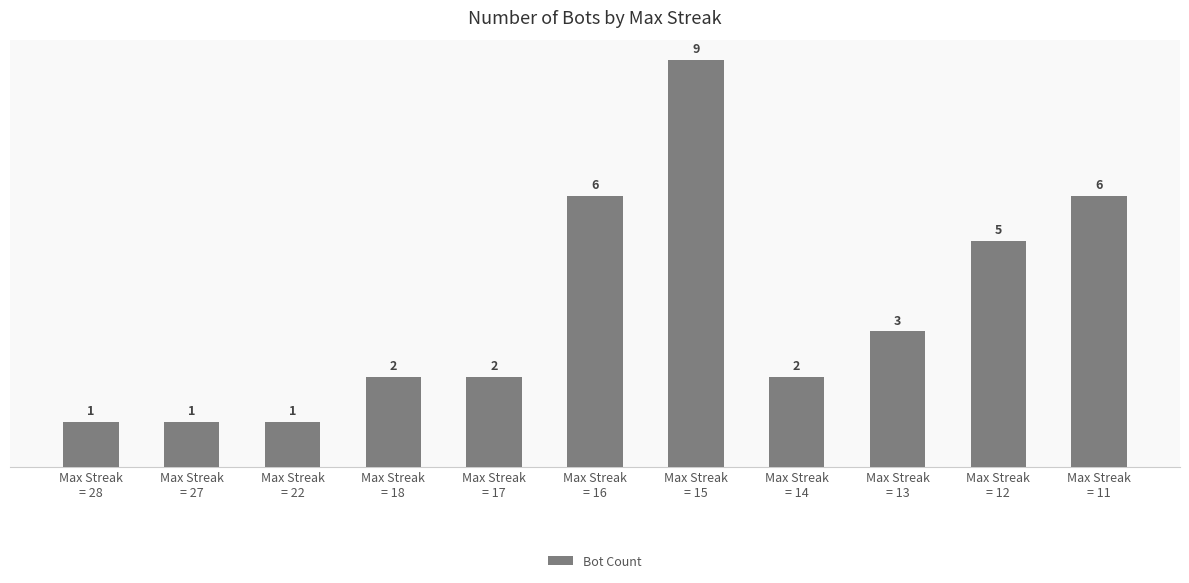

What is the change in value from Max Streak
= 14 to Max Streak
= 11?

+4